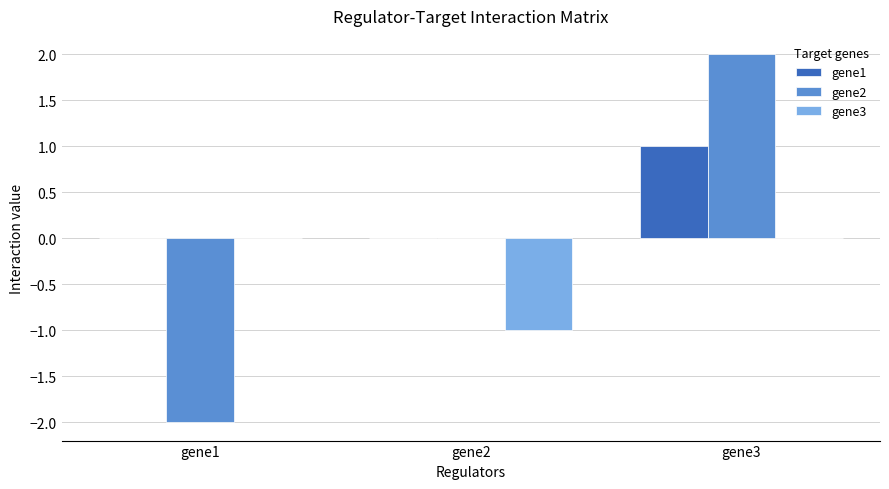

Which category has the highest value across all series?

gene3